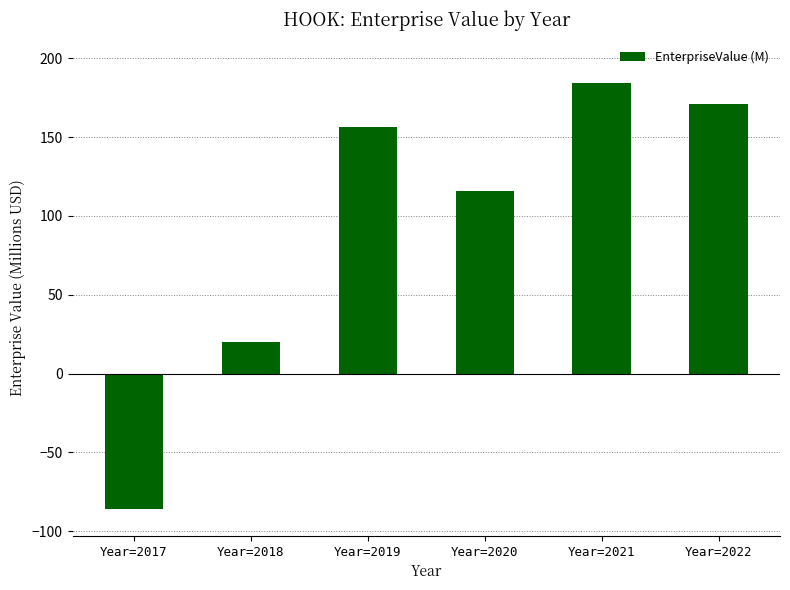

How many bars are there in total?

6